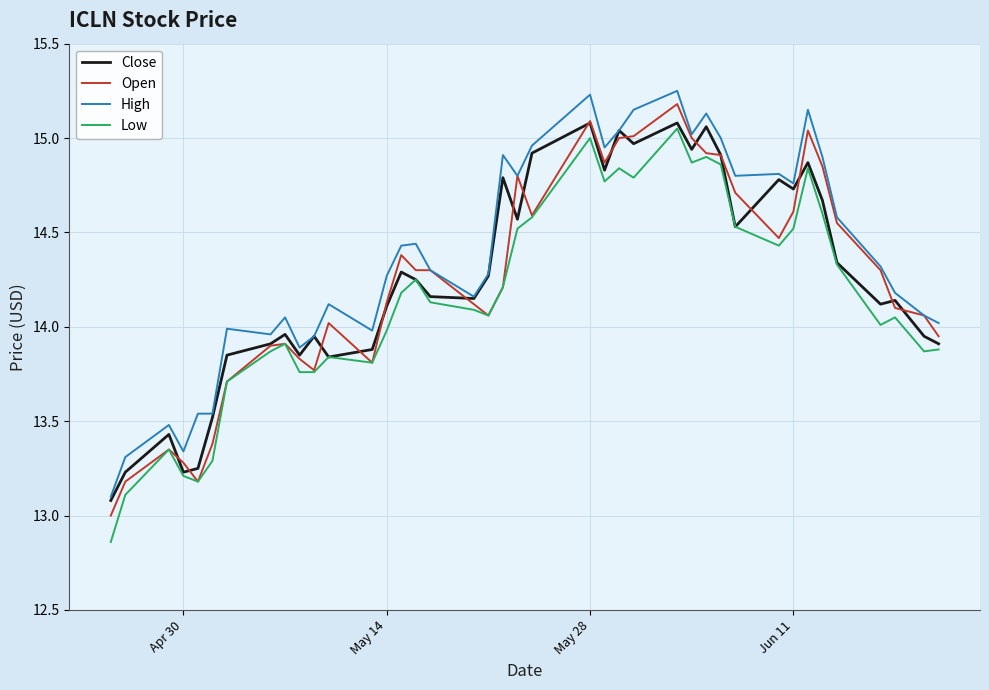

Which series has the largest range (max minus min)?

Low